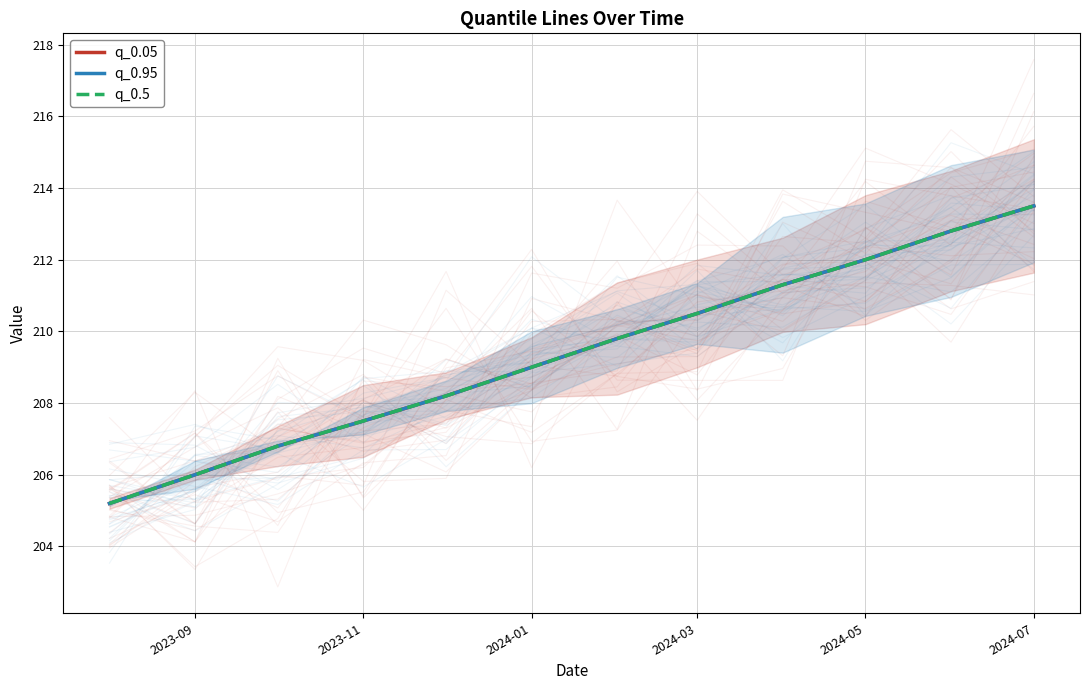

What is the value of the q_0.95 point at the 2nd from the left?

206.0